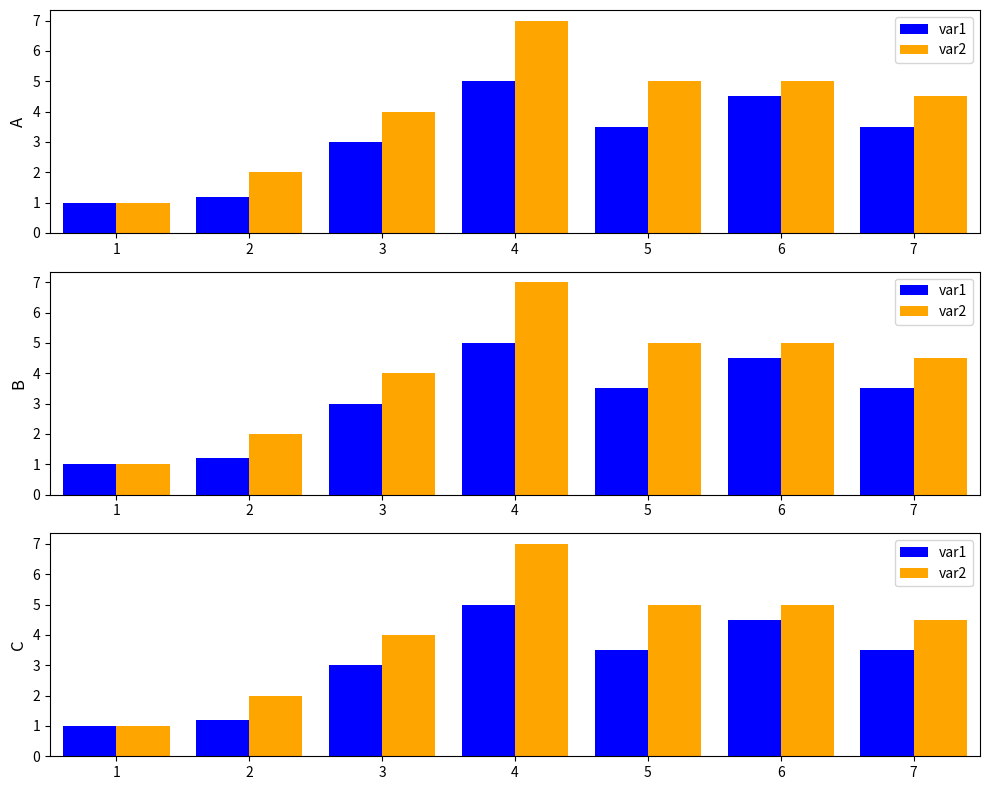

What is the greatest value displayed?

7.0